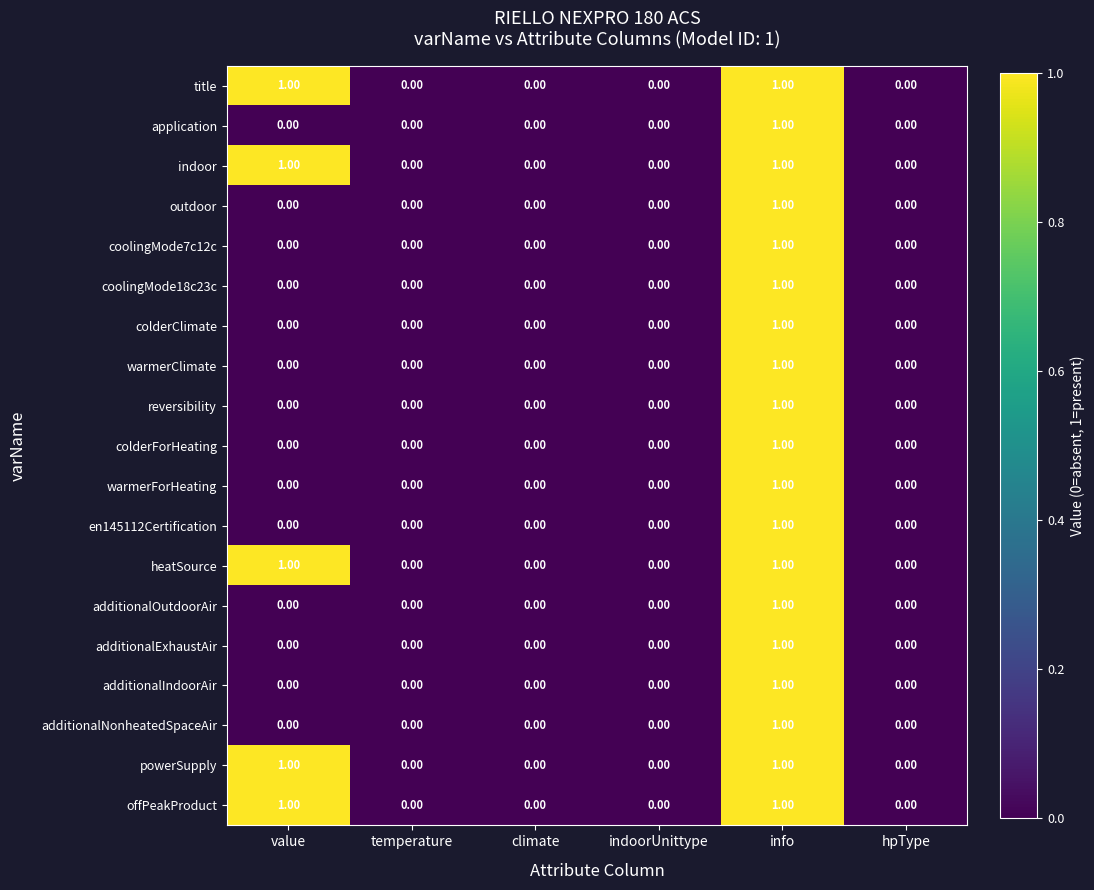

At which label does colderClimate reach its peak?

info